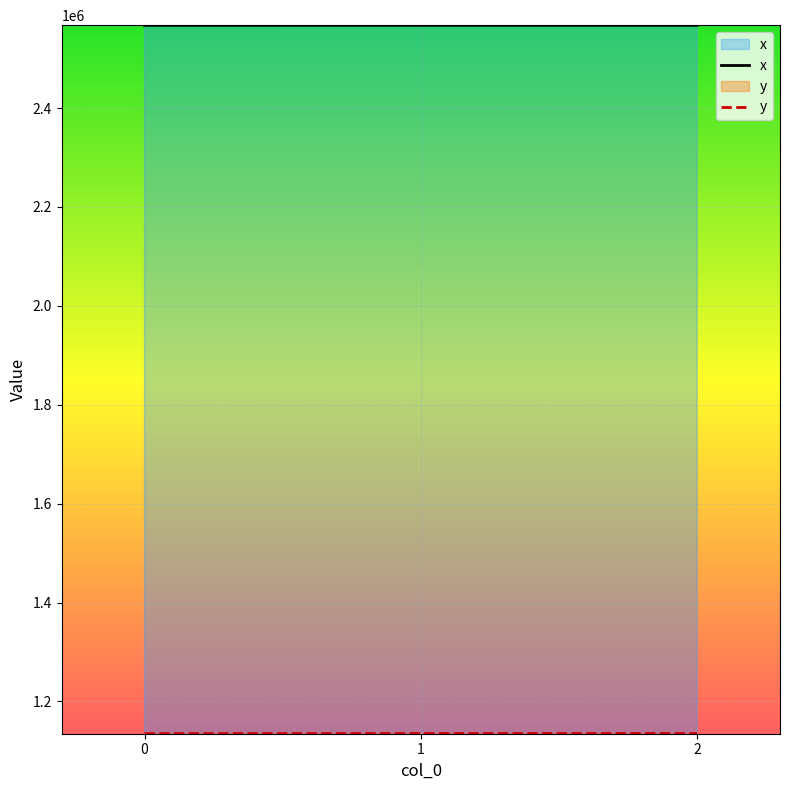

What is the total value across all series at 1?

3702466.8